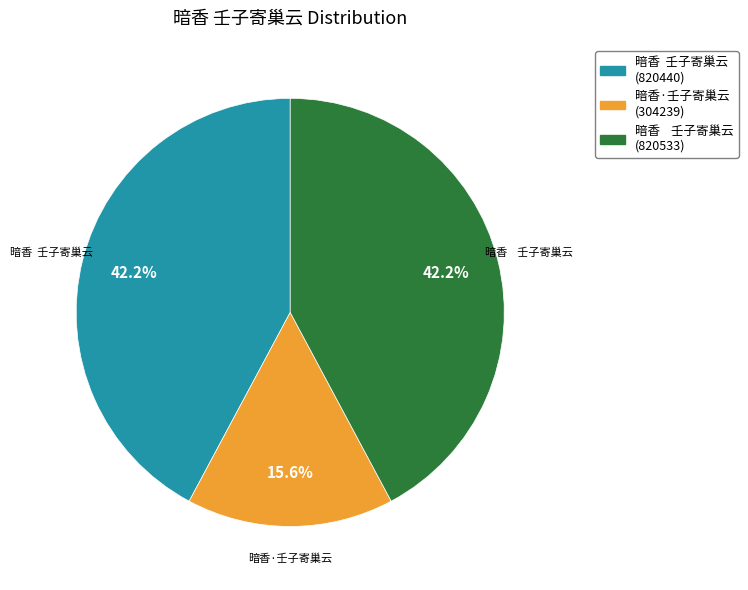

Is there a majority slice in this chart?

No